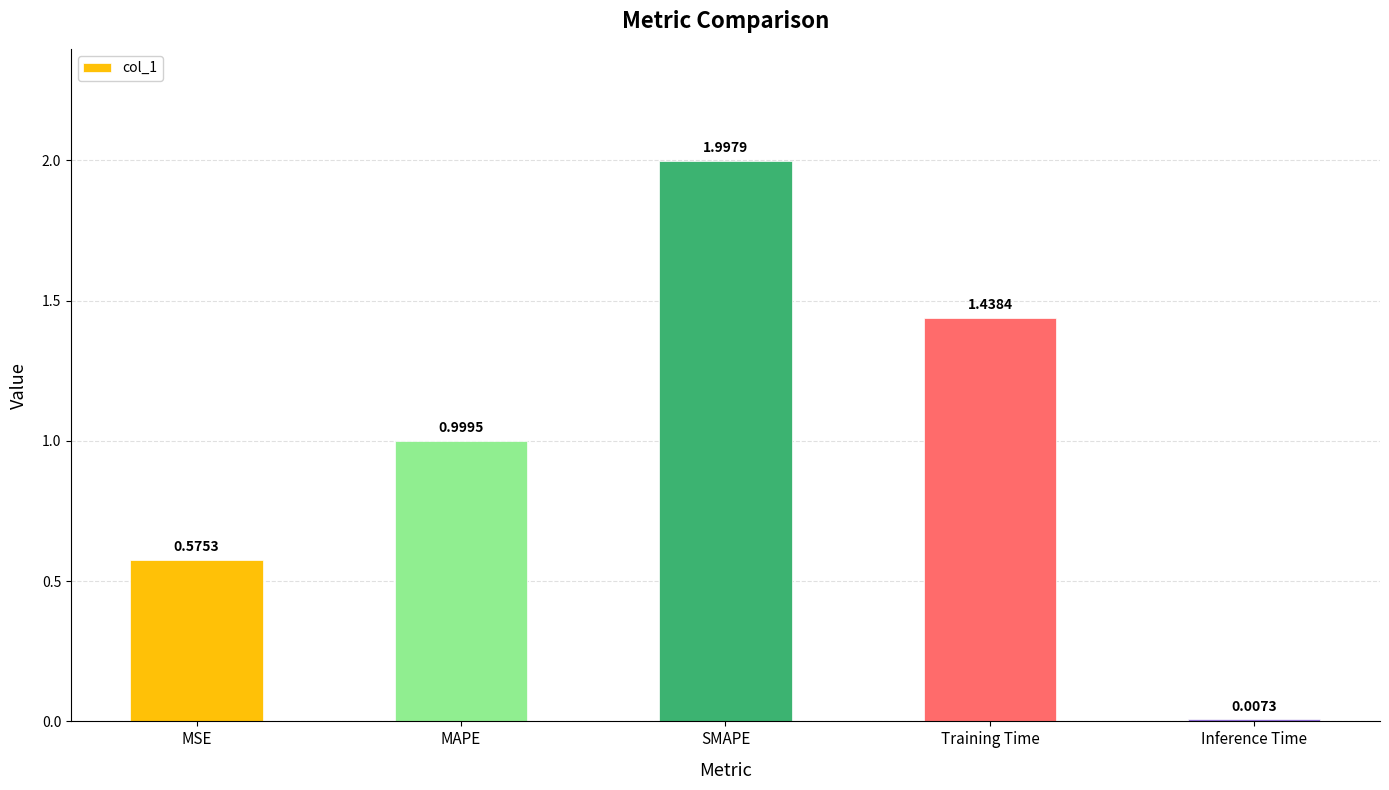

What is the label of the 4th bar from the right?

MAPE